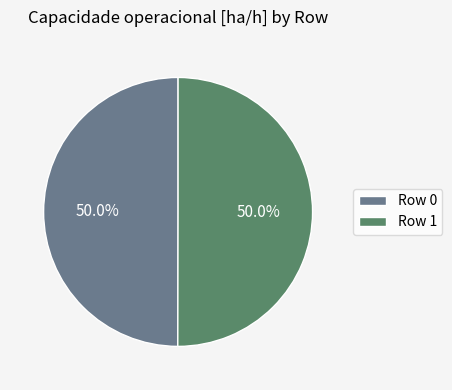

The Row 1 slice represents 57% of the pie. True or false?

False